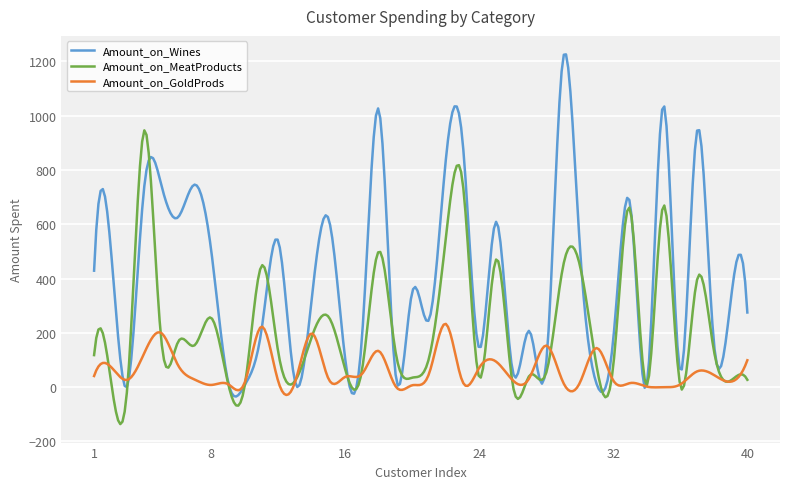

Which series has the largest range (max minus min)?

Amount_on_Wines